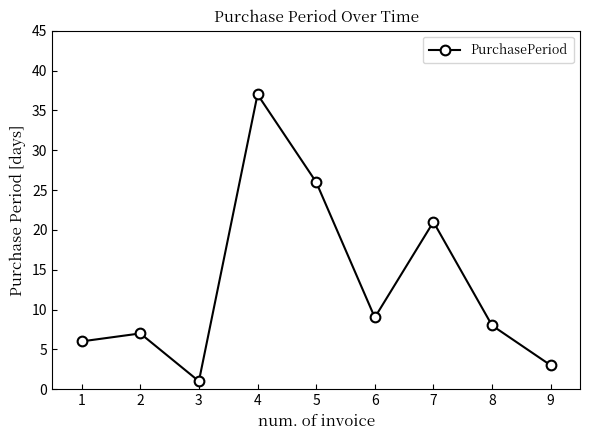

Count the number of categories in the chart.

9